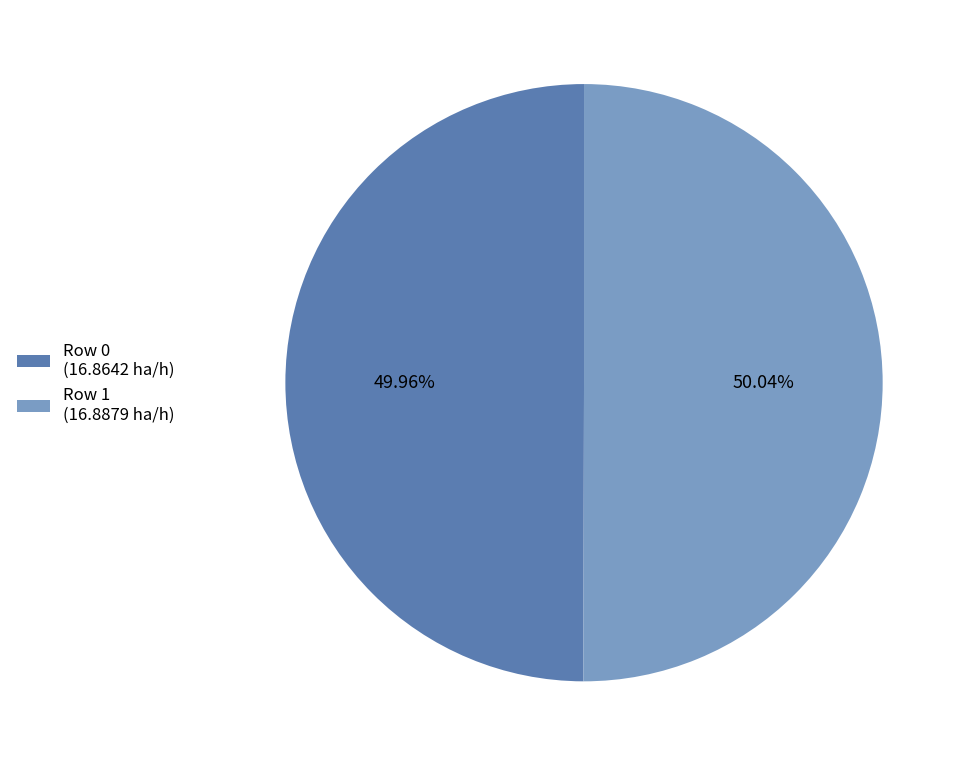

Does any single category account for the majority?

Yes